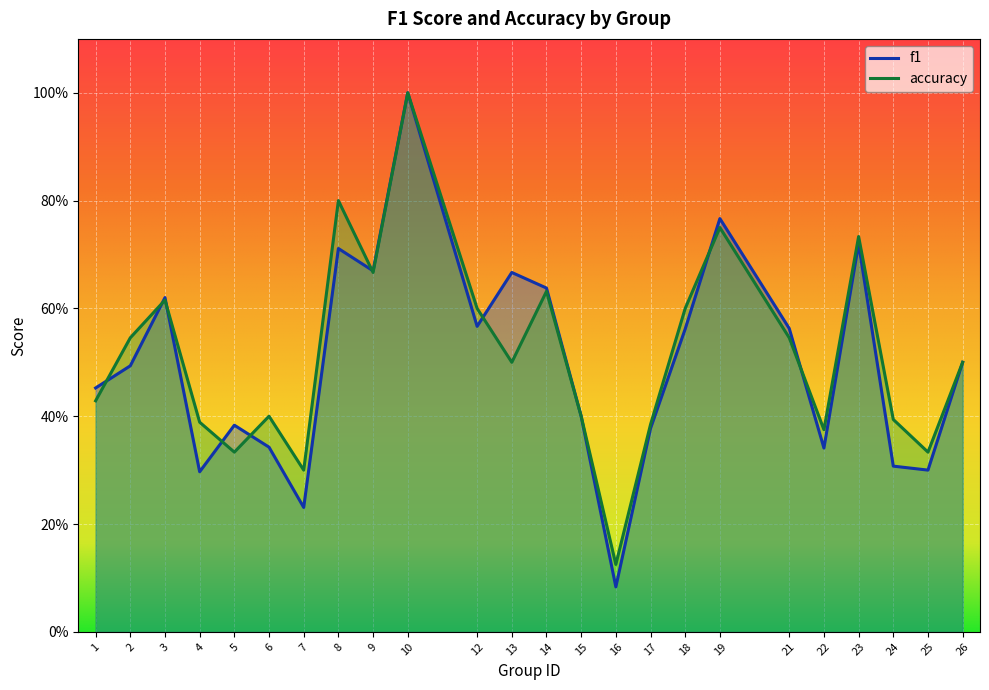

What are all the series names shown in the legend?

f1, accuracy